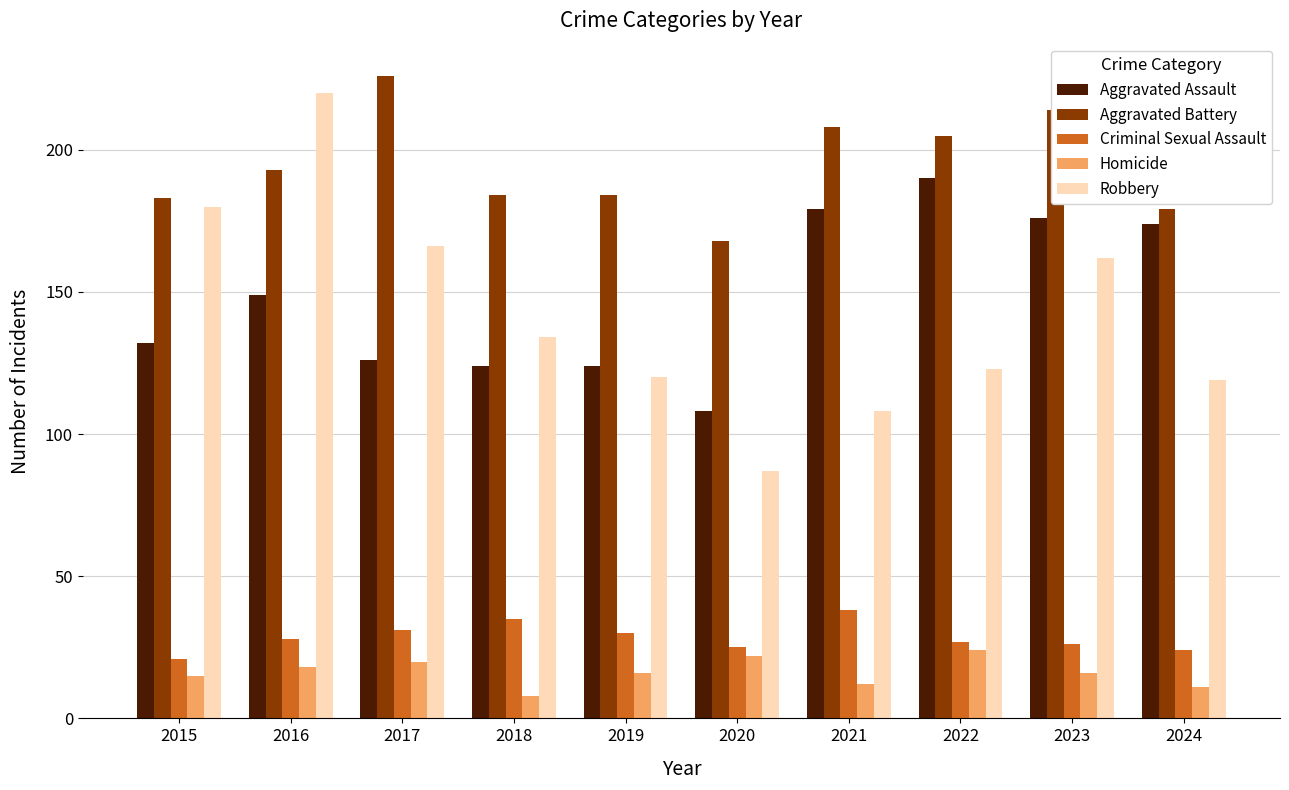

Which category has the highest value in the Robbery series?

2016